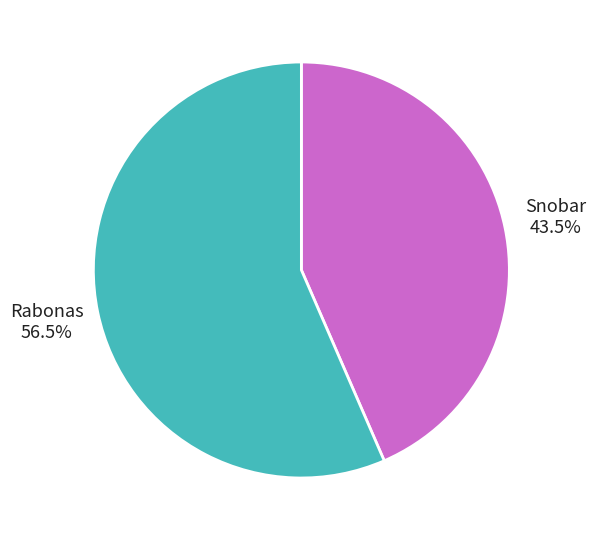

Rank the categories by value from highest to lowest.

Rabonas, Snobar